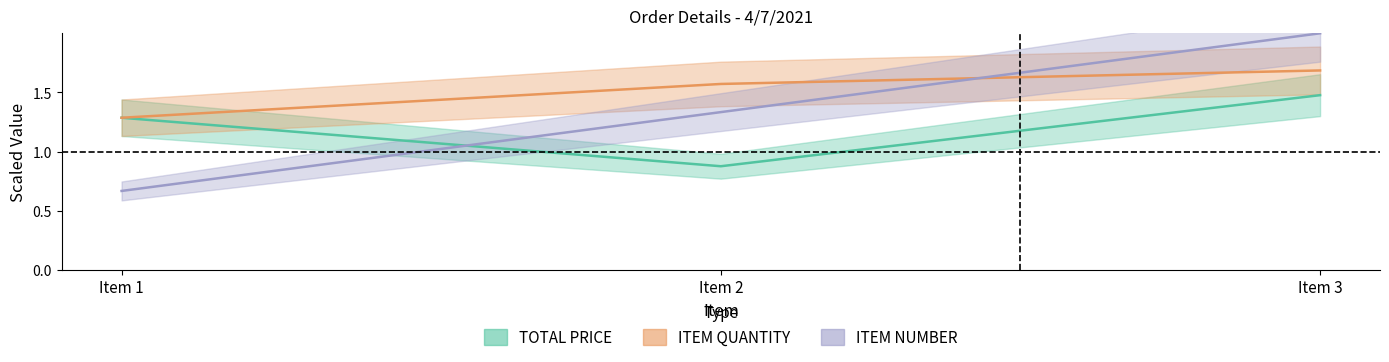

Reading left to right, extract all data points from this chart.

TOTAL PRICE: 1.3	0.9	1.5
ITEM QUANTITY: 1.3	1.6	1.7
ITEM NUMBER: 0.7	1.3	2.0